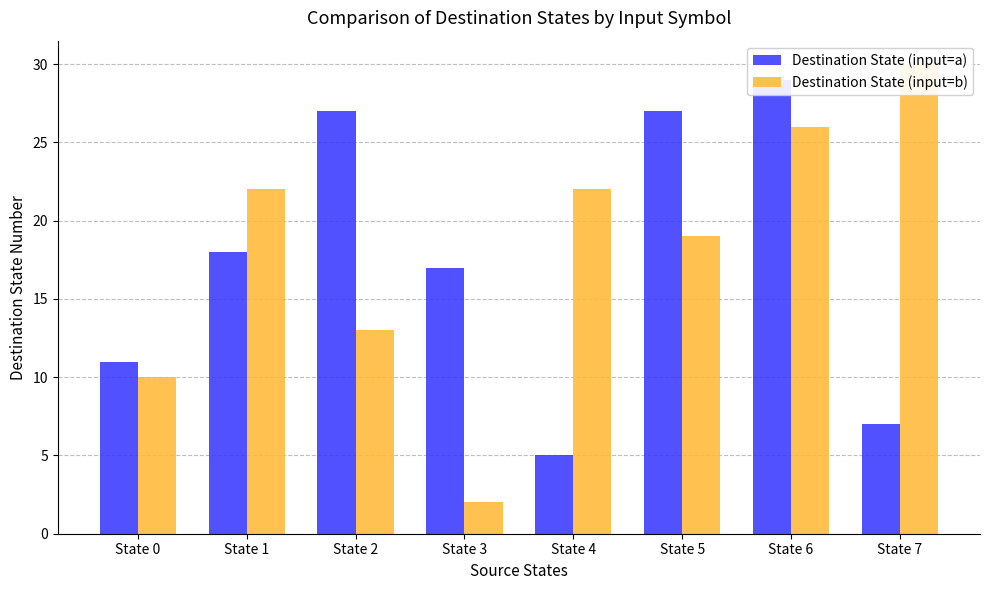

At which label is Destination State (input=a) closest to 17?

State 3